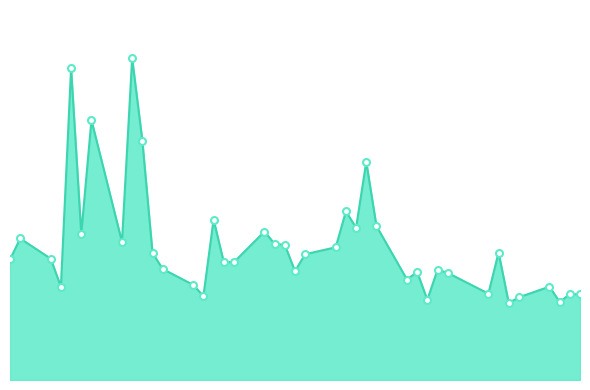

Is this an area chart (filled region under the line)?

Yes